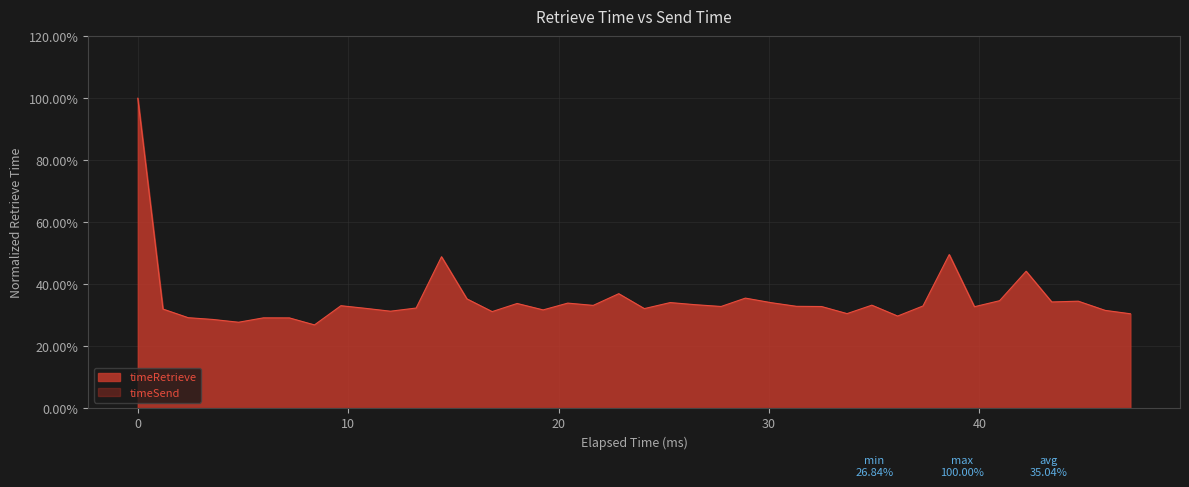

How many lines are shown in the chart?

1